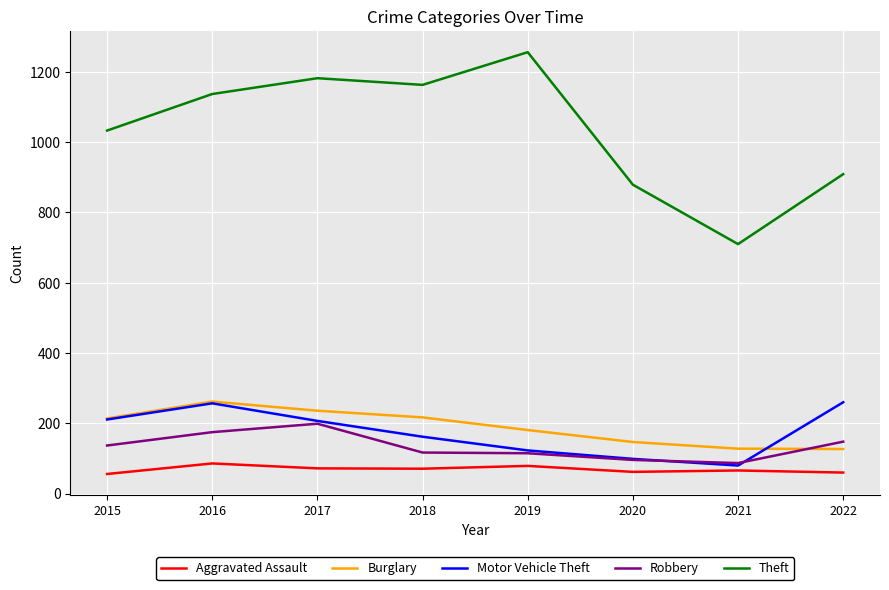

Does the chart display data point markers on the line(s)?

No